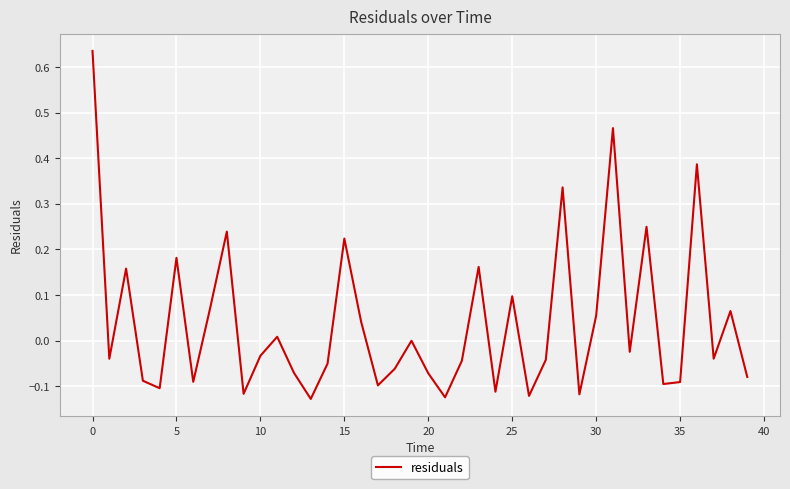

How many lines are shown in the chart?

1